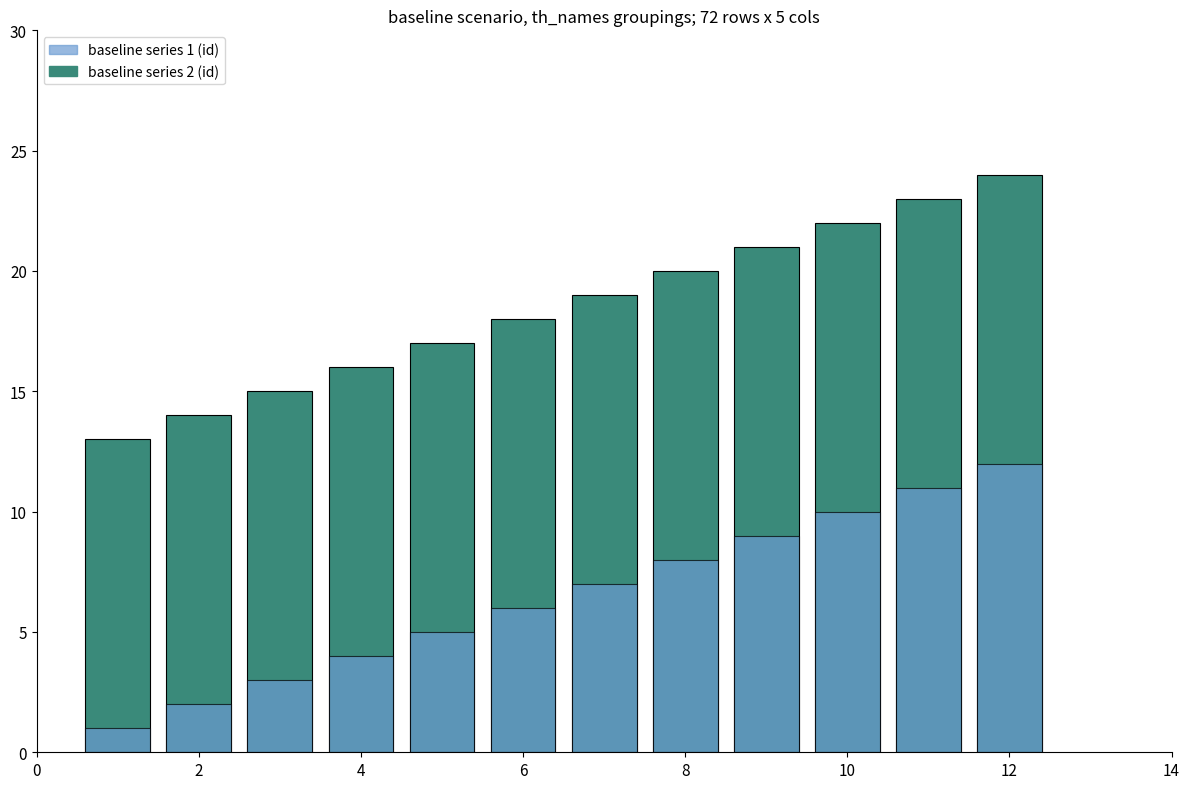

What is the difference between the maximum and minimum values in the baseline series 2 (id) series?

11